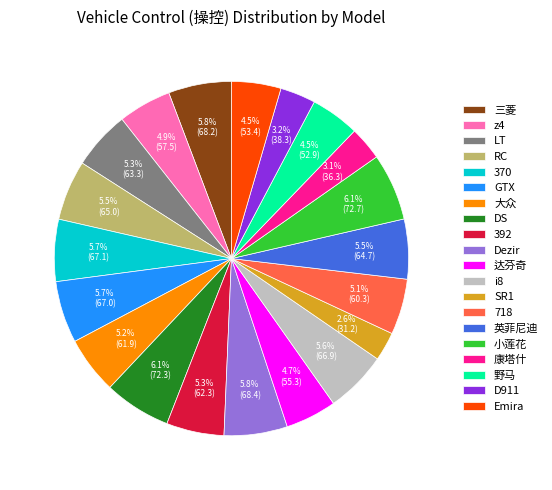

Count the number of slices in the pie.

20